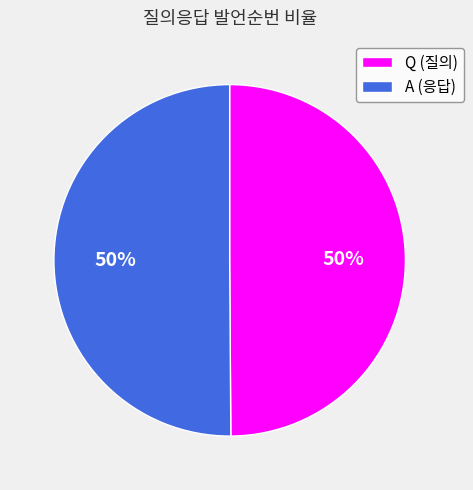

Do Q and A together represent more than half of the pie?

Yes